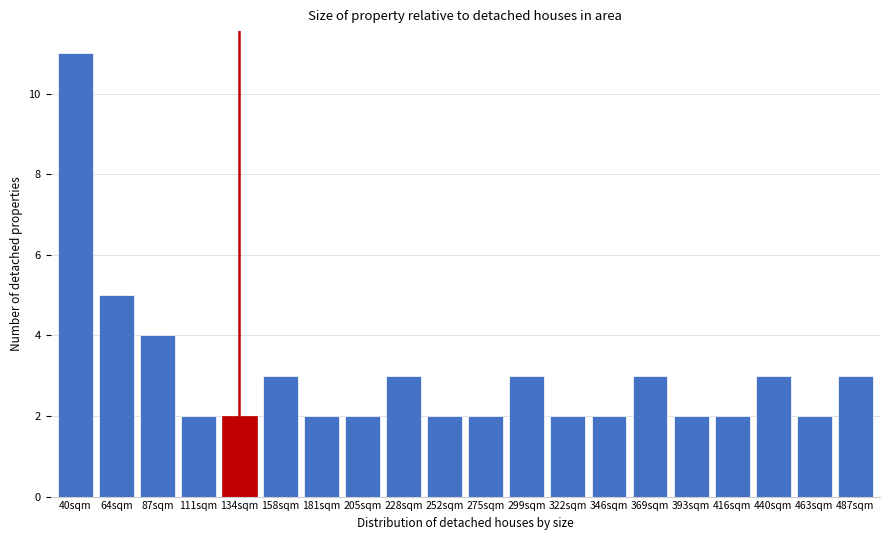

Reading right to left, what are all the values shown in this chart?

487sqm=3	463sqm=2	440sqm=3	416sqm=2	393sqm=2	369sqm=3	346sqm=2	322sqm=2	299sqm=3	275sqm=2	252sqm=2	228sqm=3	205sqm=2	181sqm=2	158sqm=3	134sqm=2	111sqm=2	87sqm=4	64sqm=5	40sqm=11